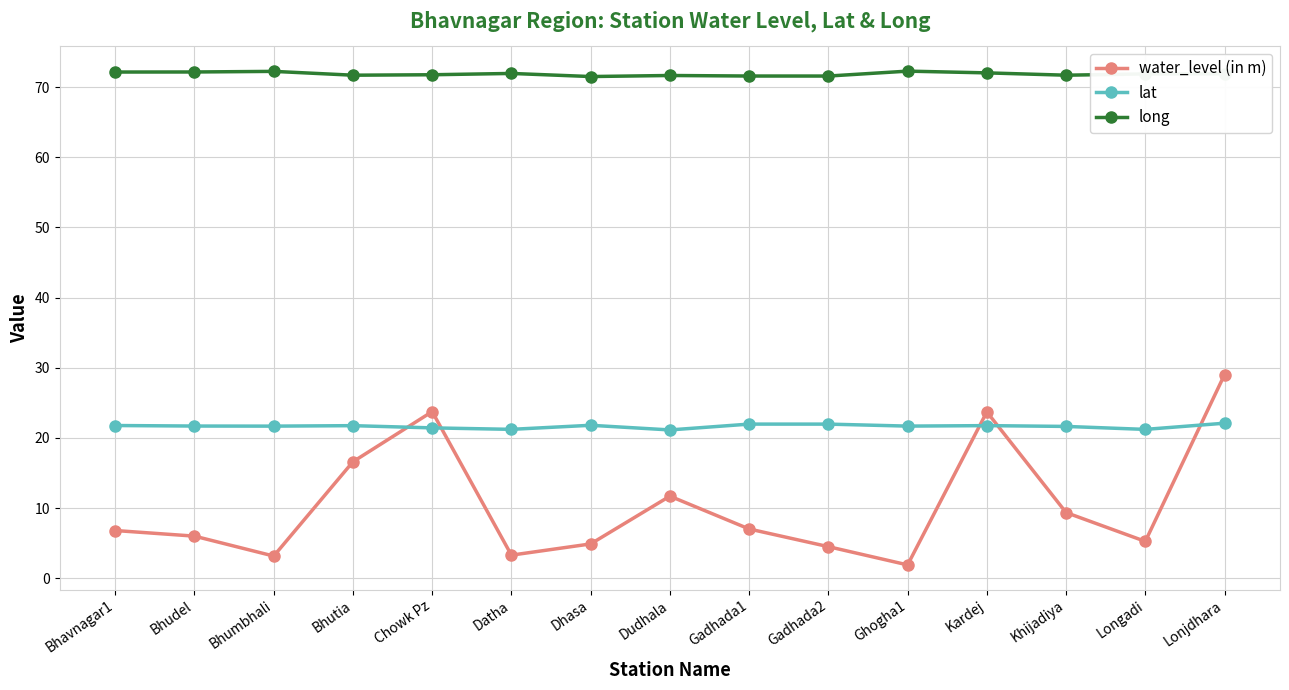

True or false: long and water_level (in m) cross at least once.

False